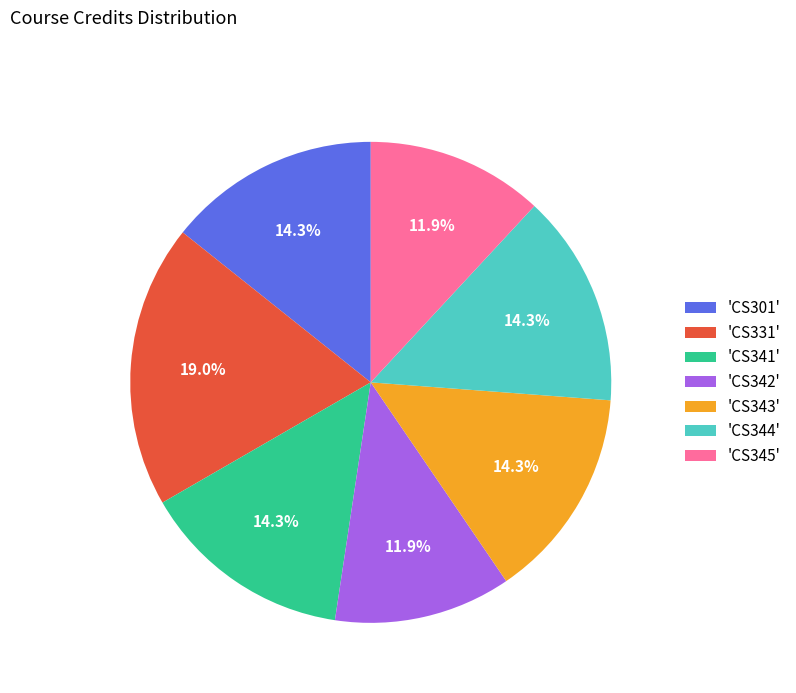

Does 'CS344' account for over 50% of the chart?

No